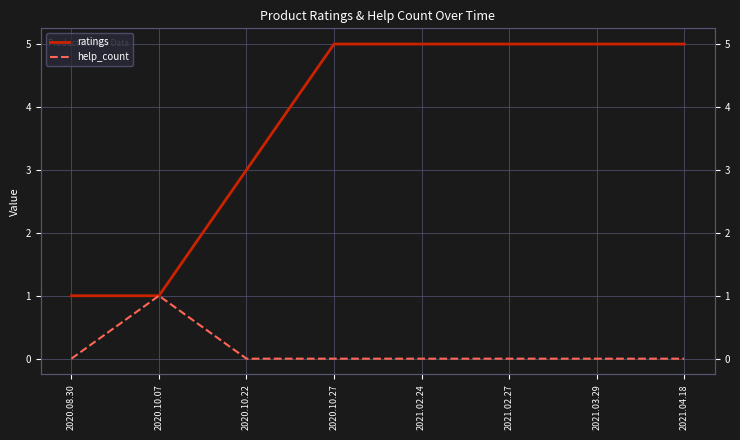

What are all the series names shown in the legend?

ratings, help_count